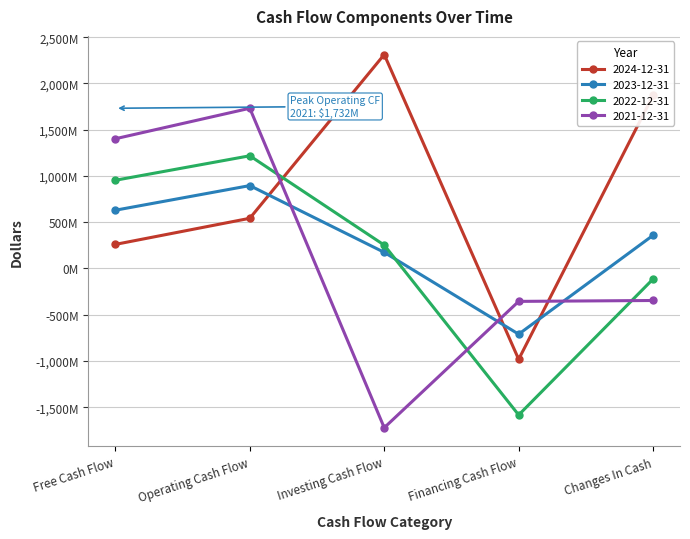

At which label does 2021-12-31 first exceed -346?

Free Cash Flow